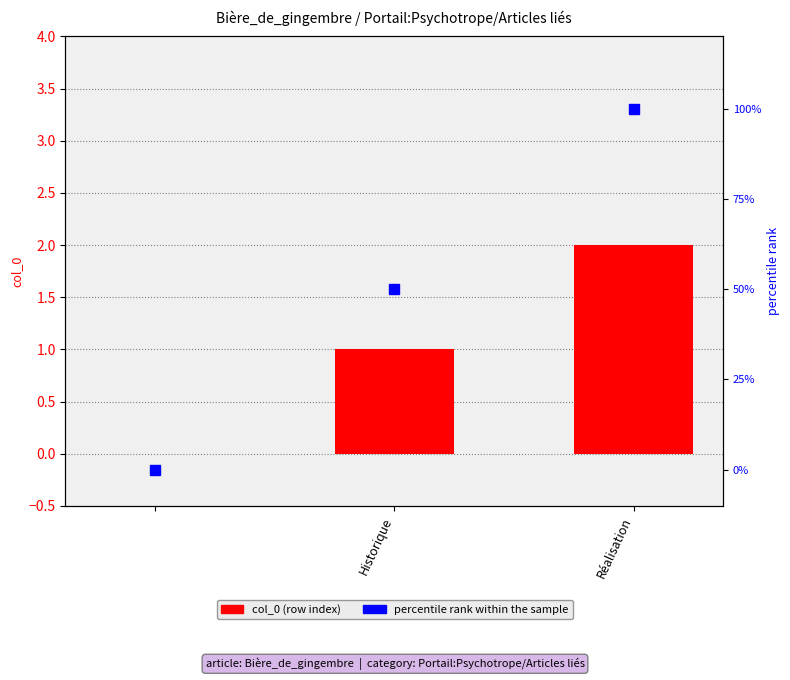

Which series changed the most between Historique and 2?

percentile rank within the sample